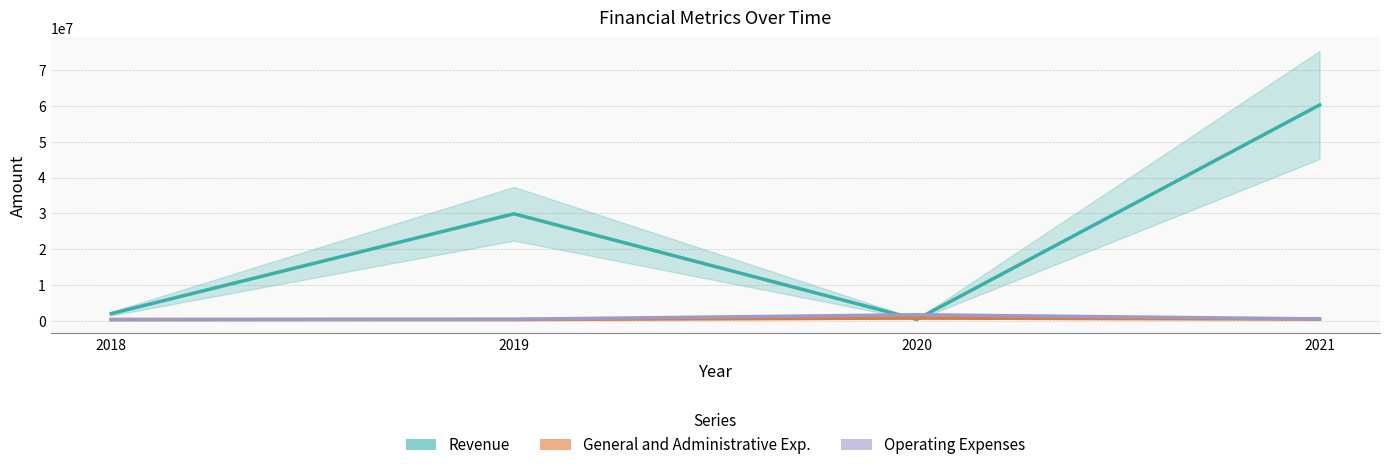

Does the chart have visible grid lines?

Yes